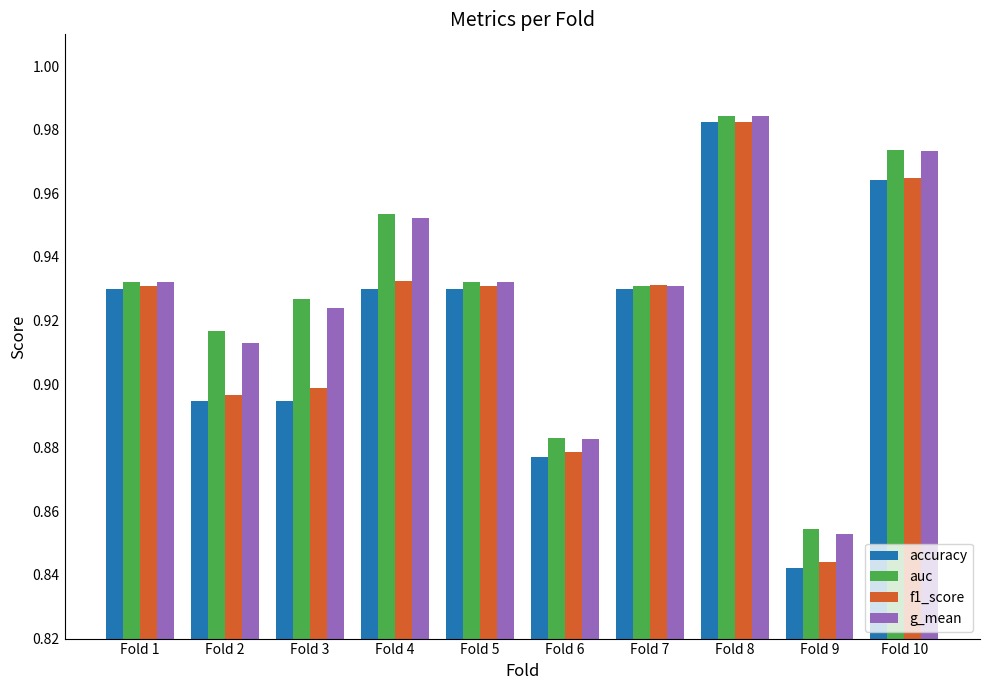

Count the accuracy values in the range 0 to 1.

10